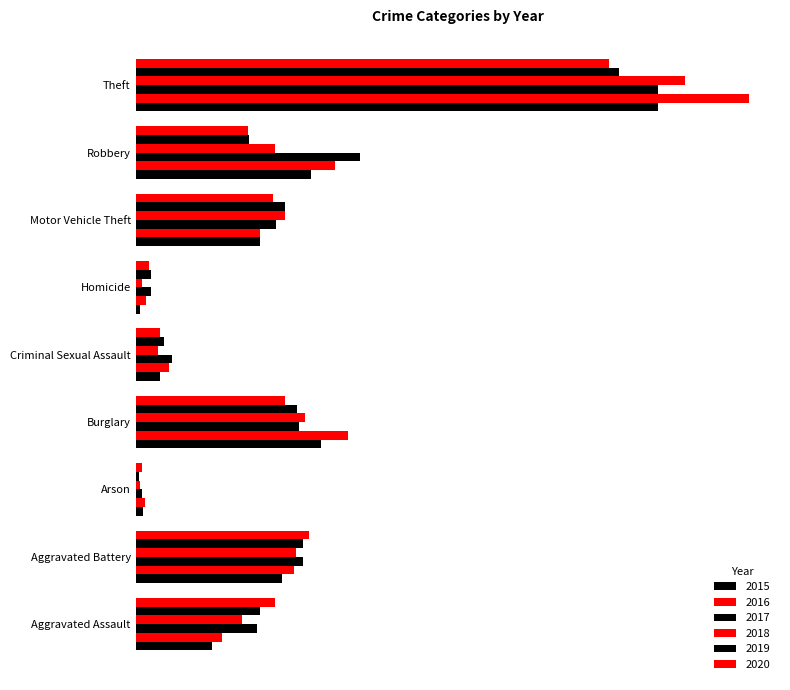

Which series changed the most between Burglary and Homicide?

2016